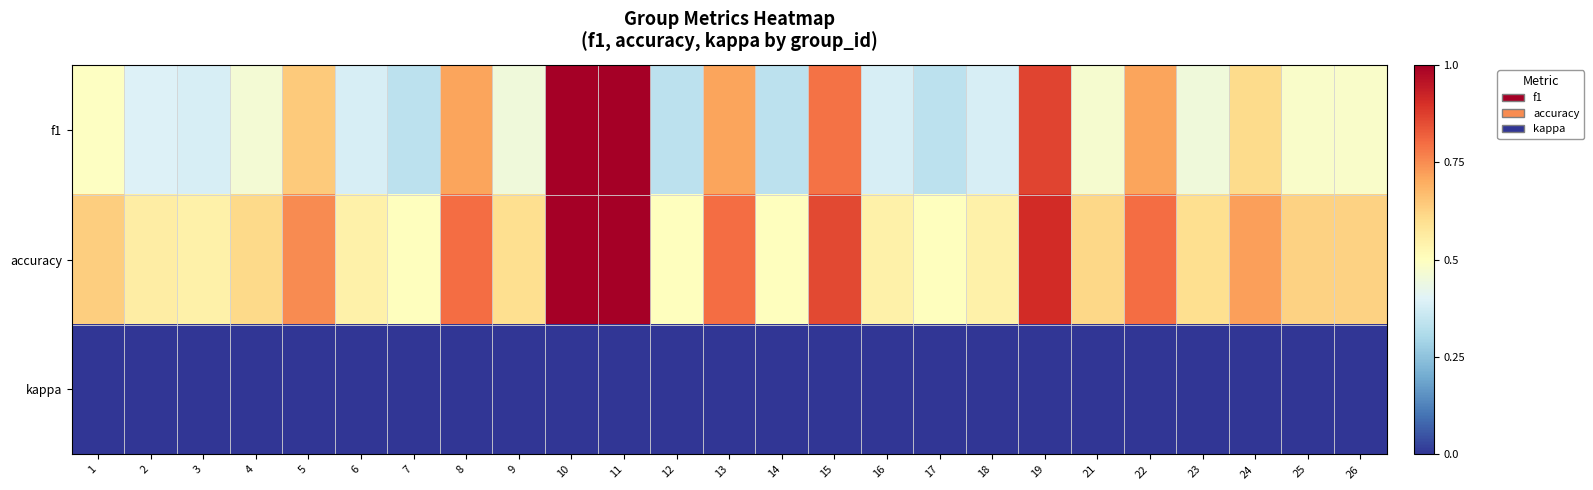

How many distinct data groups are displayed?

3